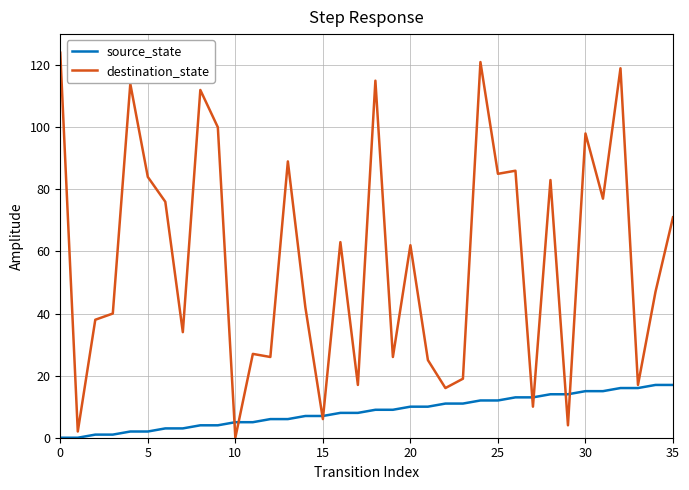

Does the chart have visible grid lines?

Yes